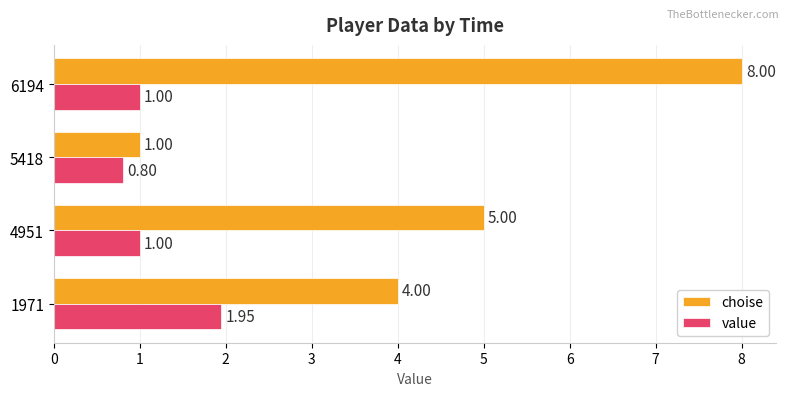

What is the sum of all value values?

4.8